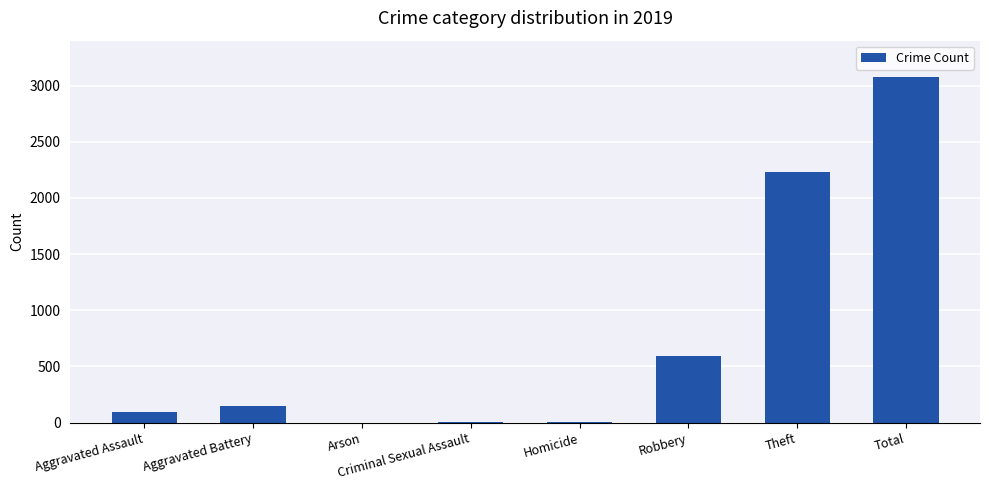

Is it true that the value at Arson is 1?

True